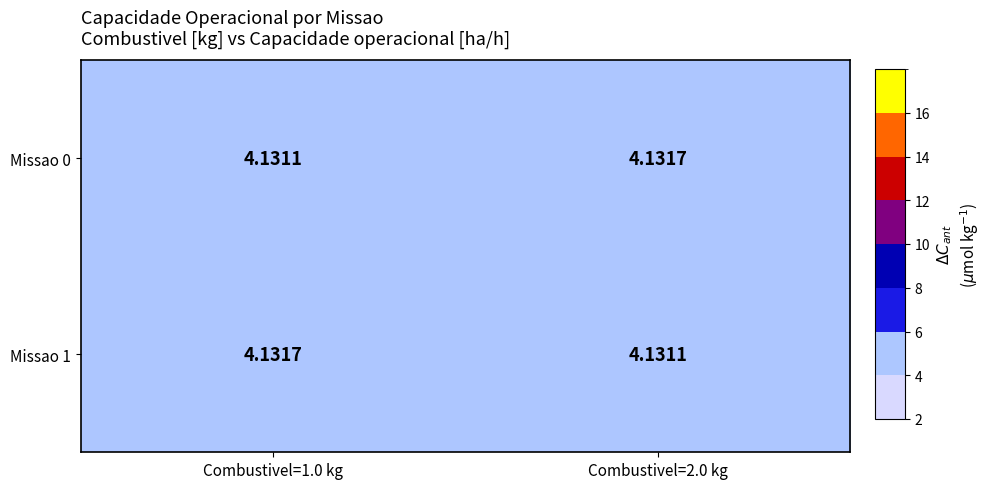

Is the value of Missao 0 at Combustivel=1.0 kg greater than the value of Missao 1 at Combustivel=1.0 kg?

No